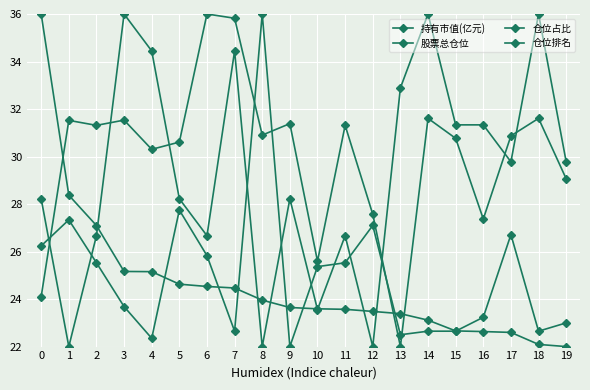

Is this an area chart (filled region under the line)?

No